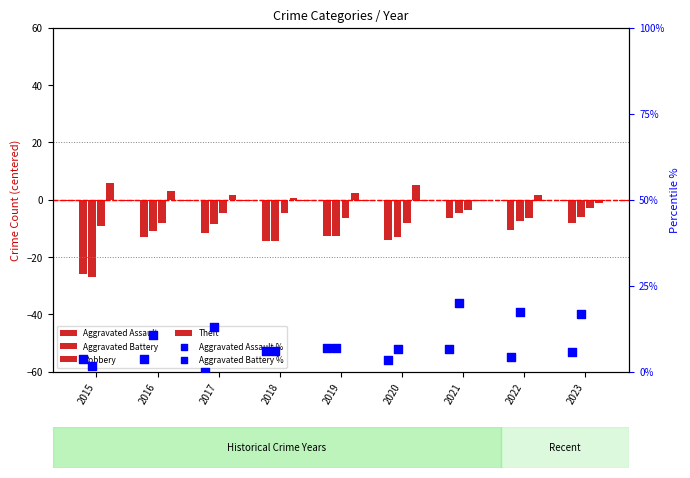

What are all the series names shown in the legend?

Aggravated Assault, Aggravated Battery, Robbery, Theft, Aggravated Assault %, Aggravated Battery %